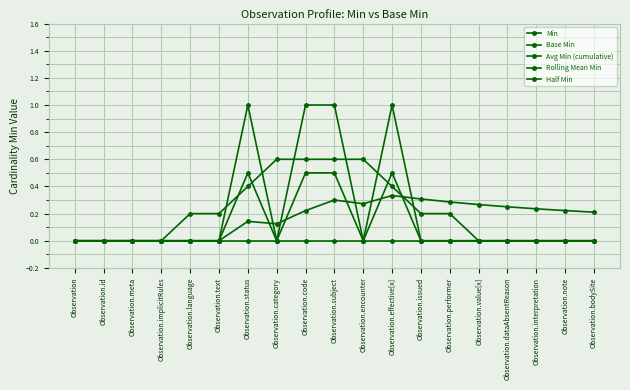

What is the greatest value displayed?

1.0